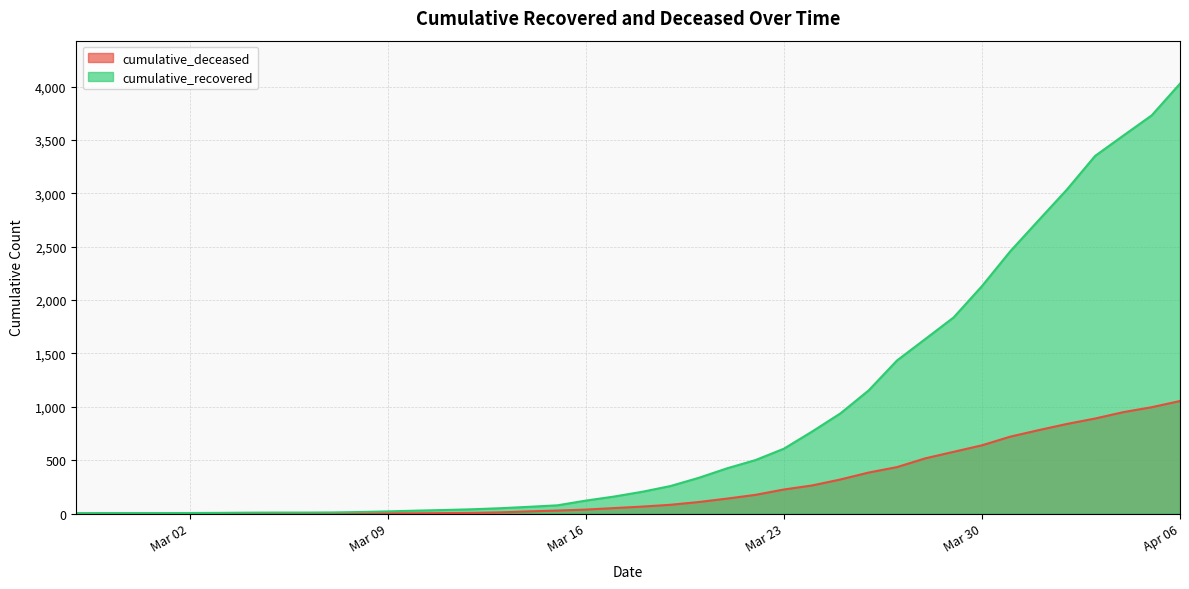

Which series has the largest total across all categories?

cumulative_recovered